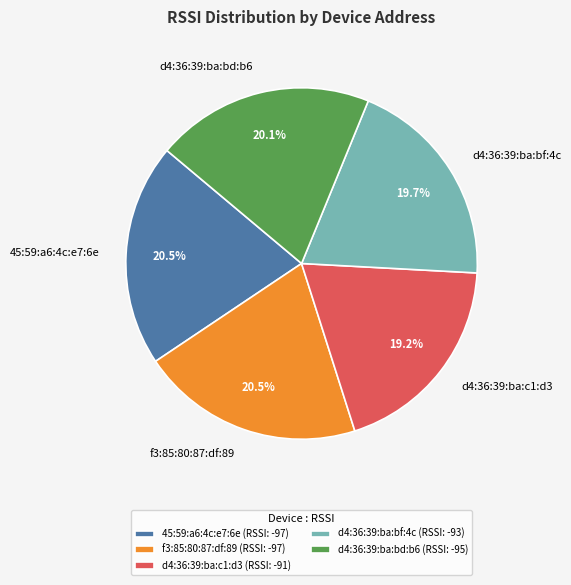

What percentage is the d4:36:39:ba:bf:4c slice, to the nearest percent?

20%